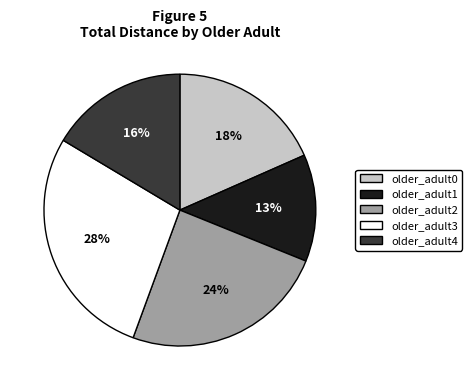

How many slices are in this pie chart?

5